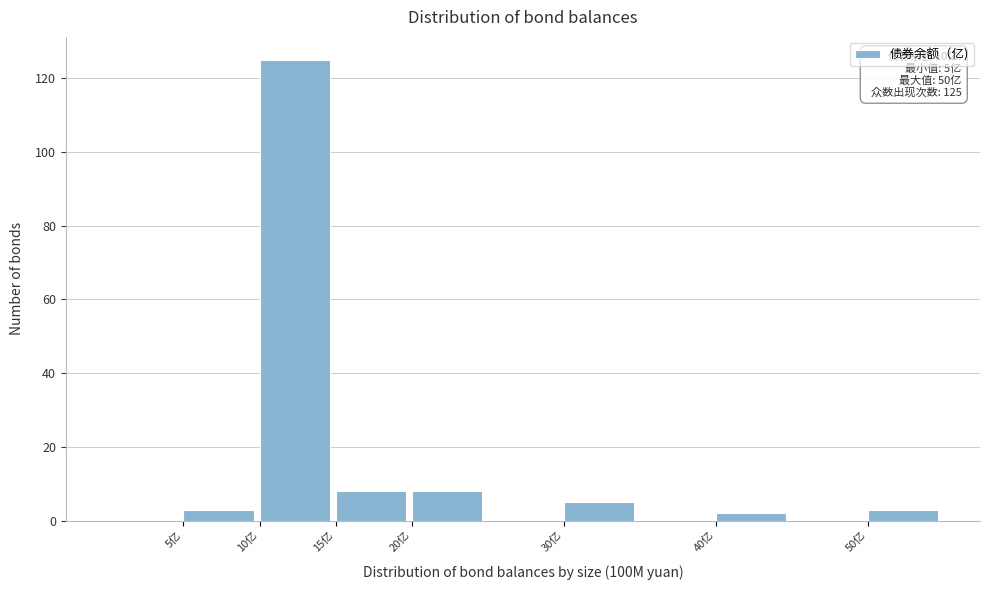

Over which range of the x-axis is the bar tallest?

10 to 15